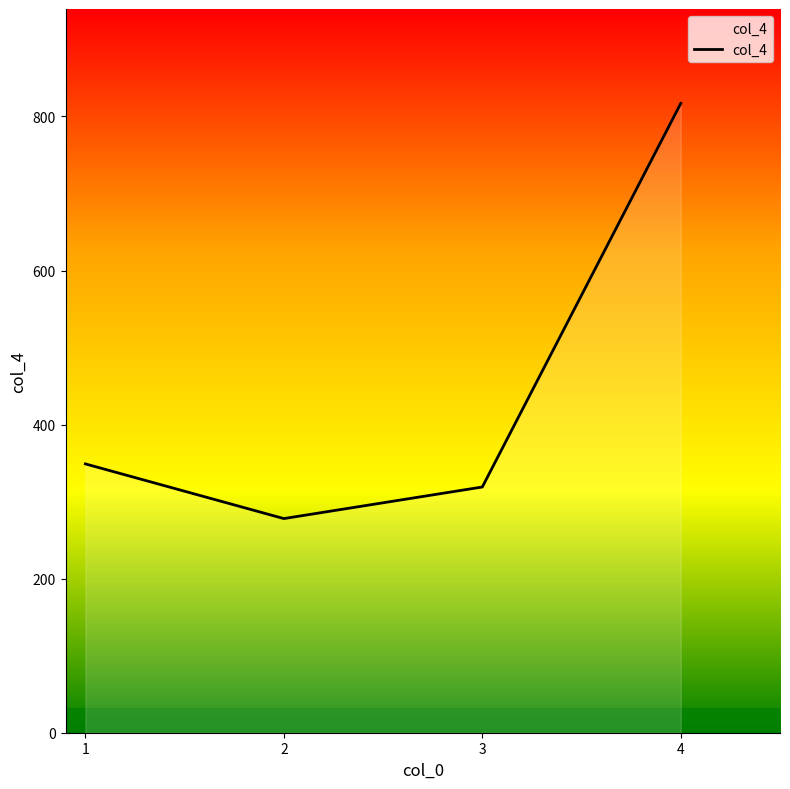

What is the ratio of the value at 1 to the value at 2?

1.3